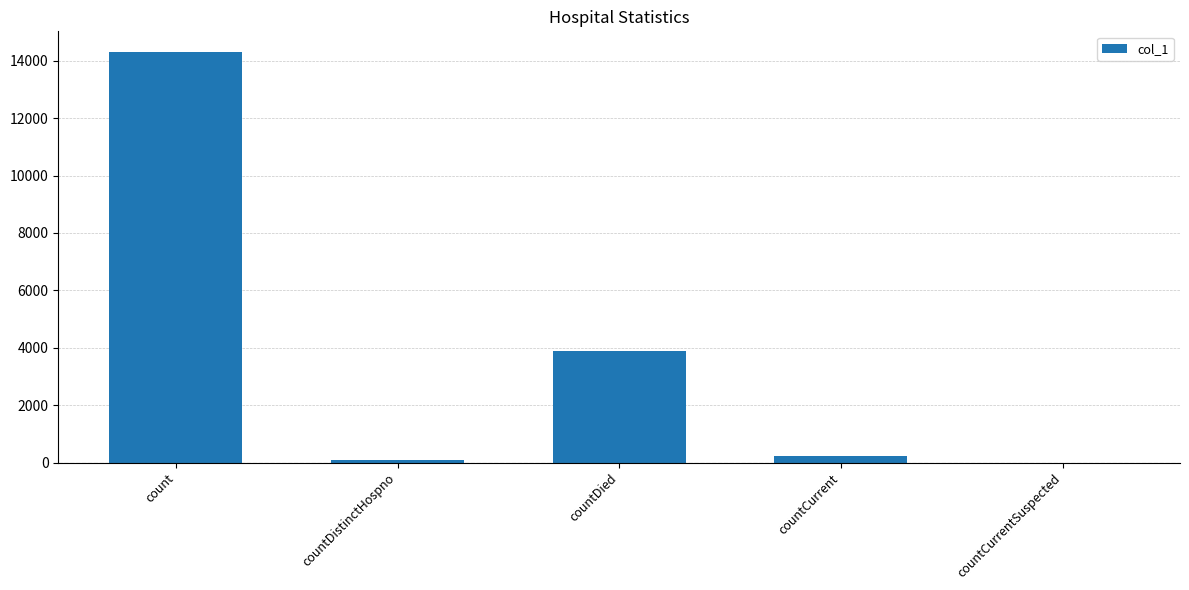

Reading left to right, extract all data points from this chart.

count=14310	countDistinctHospno=74	countDied=3897	countCurrent=237	countCurrentSuspected=0